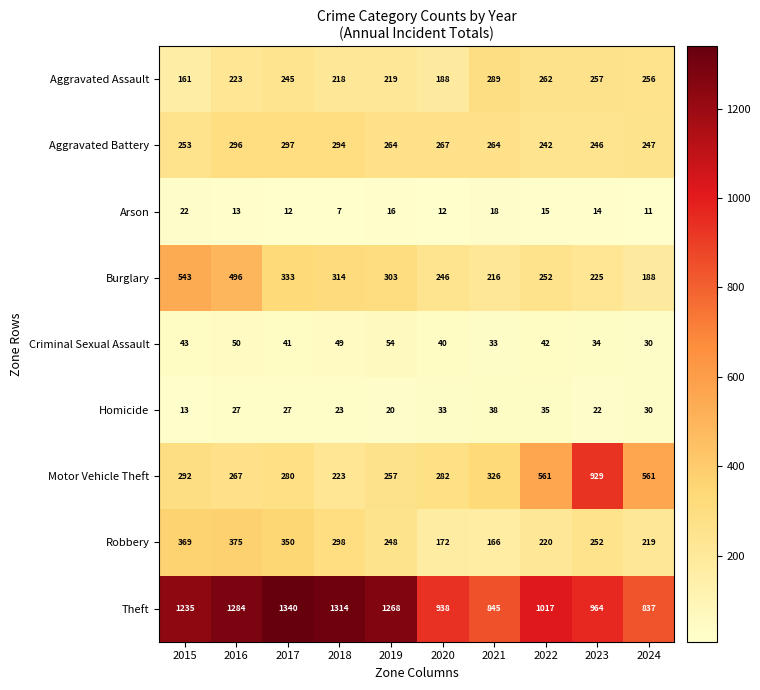

List the series in order of their peak value, highest first.

Theft, Motor Vehicle Theft, Burglary, Robbery, Aggravated Battery, Aggravated Assault, Criminal Sexual Assault, Homicide, Arson